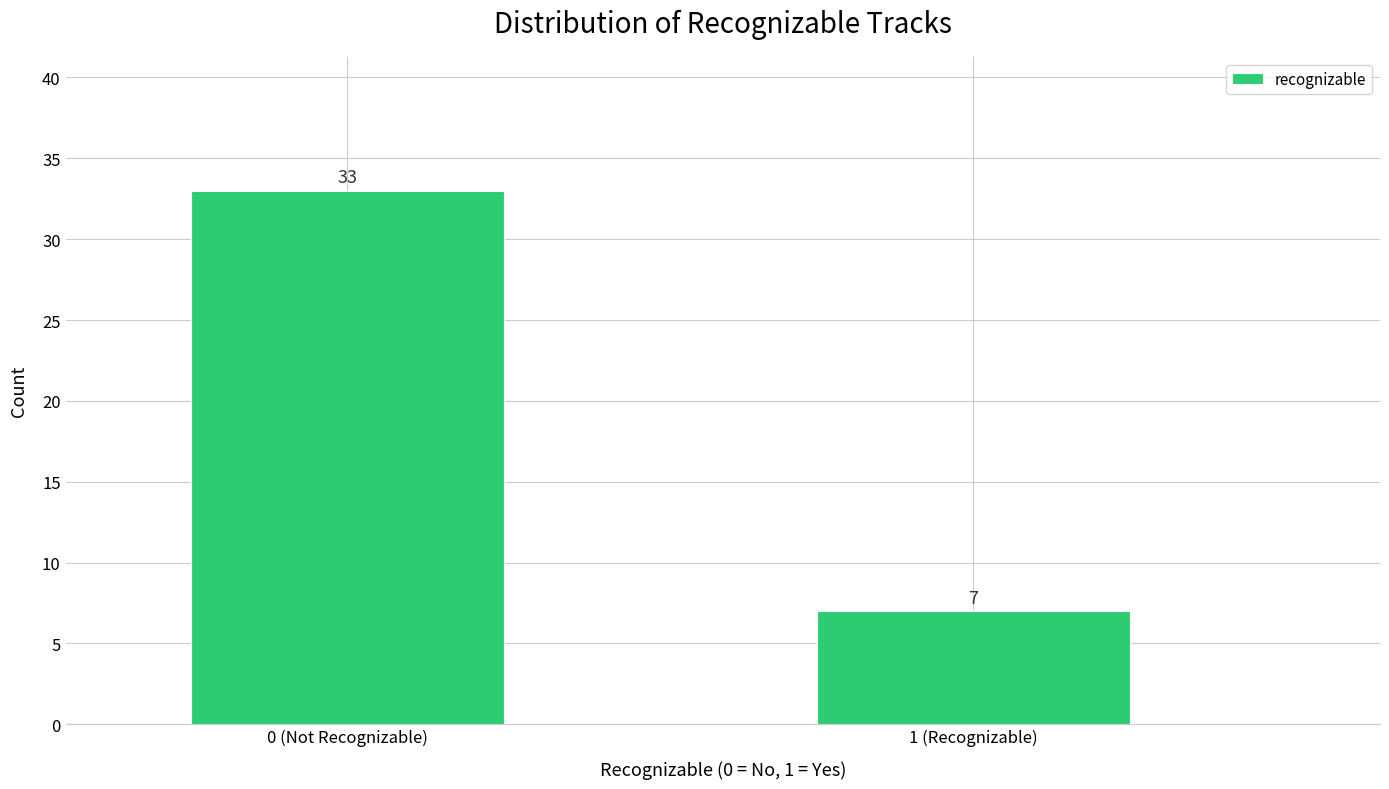

Reading right to left, transcribe all the data shown in this chart.

7	33